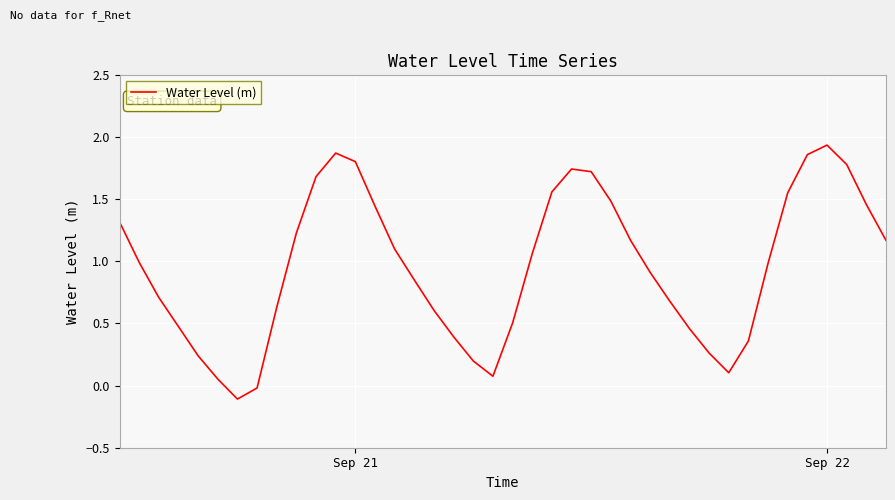

What is the difference between the maximum and minimum values?

2.0